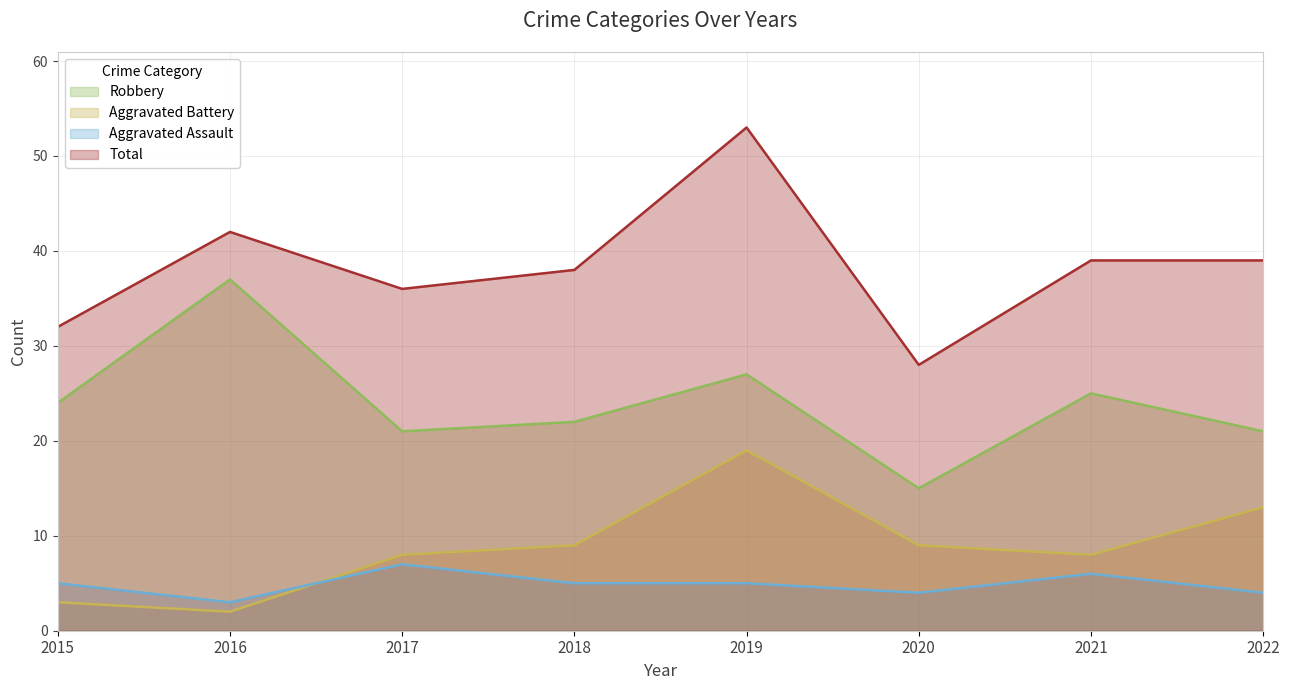

Is it true that Total equals 32 at 2015?

True